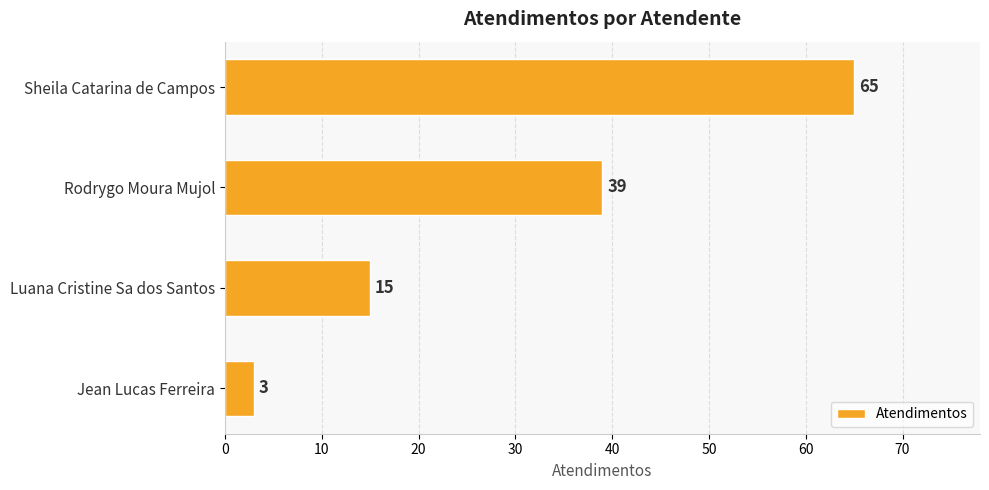

True or false: the data shows 3 at Jean Lucas Ferreira.

True